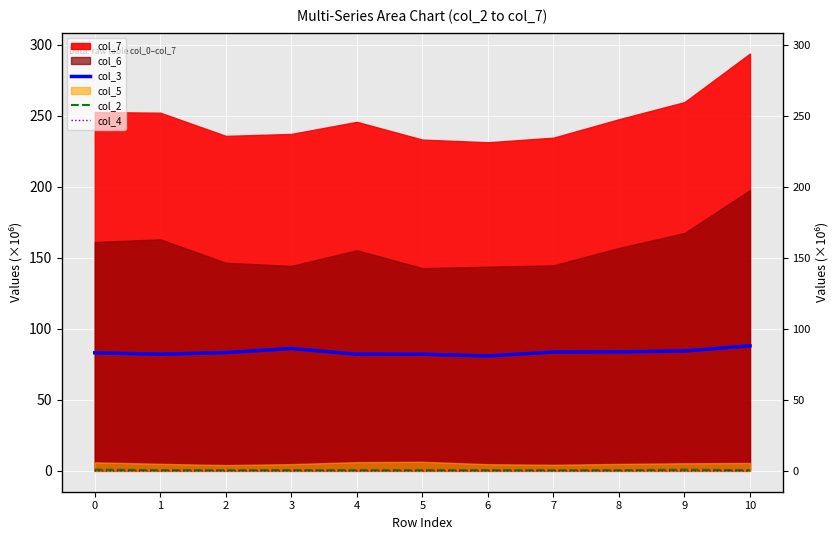

How many data points in col_3 are less than 83?

4